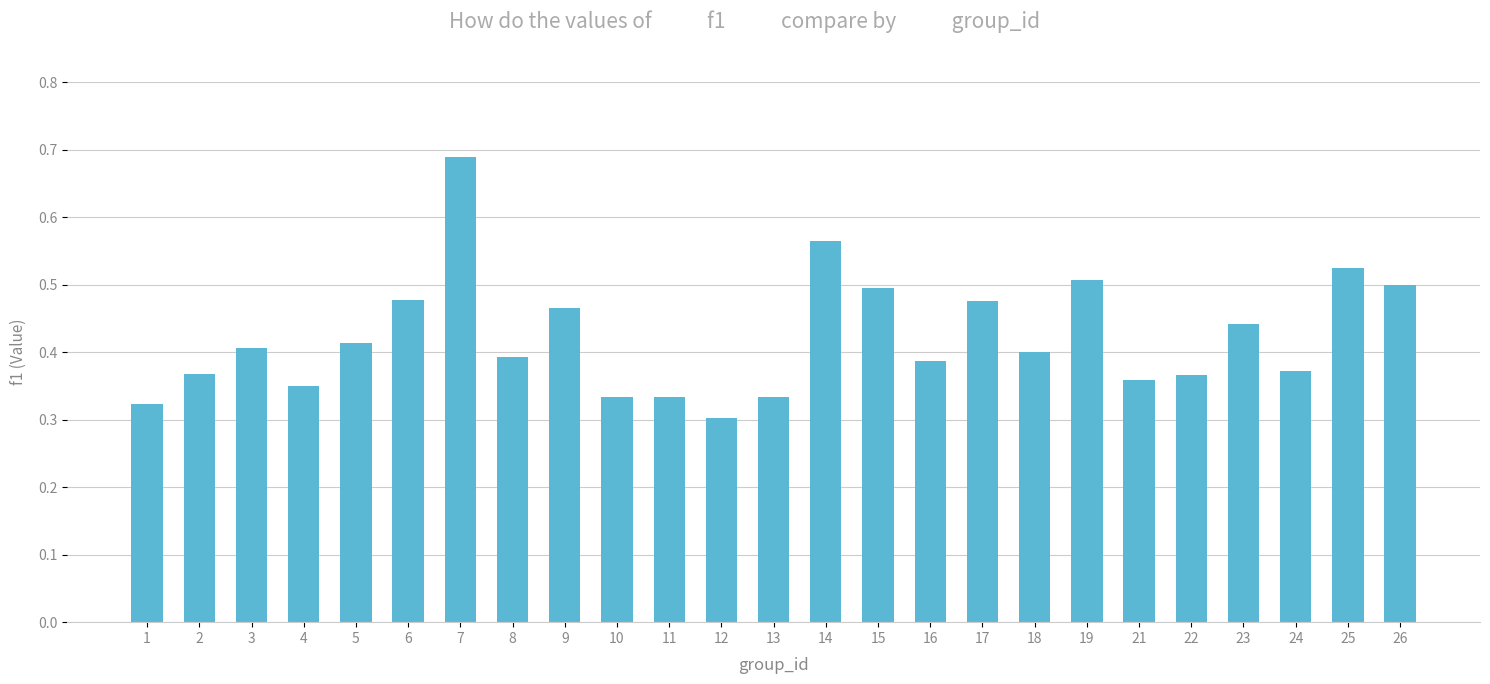

What is the sum of all values?

10.6